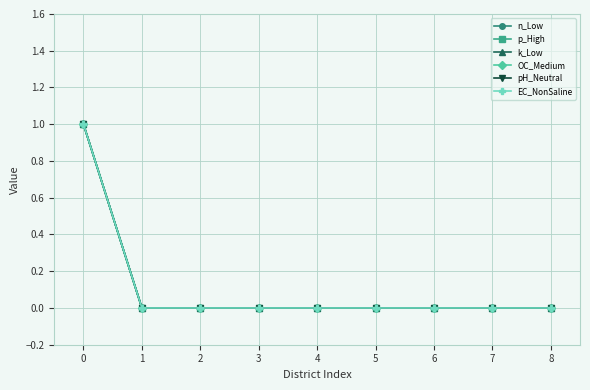

True or false: OC_Medium and k_Low cross at least once.

False